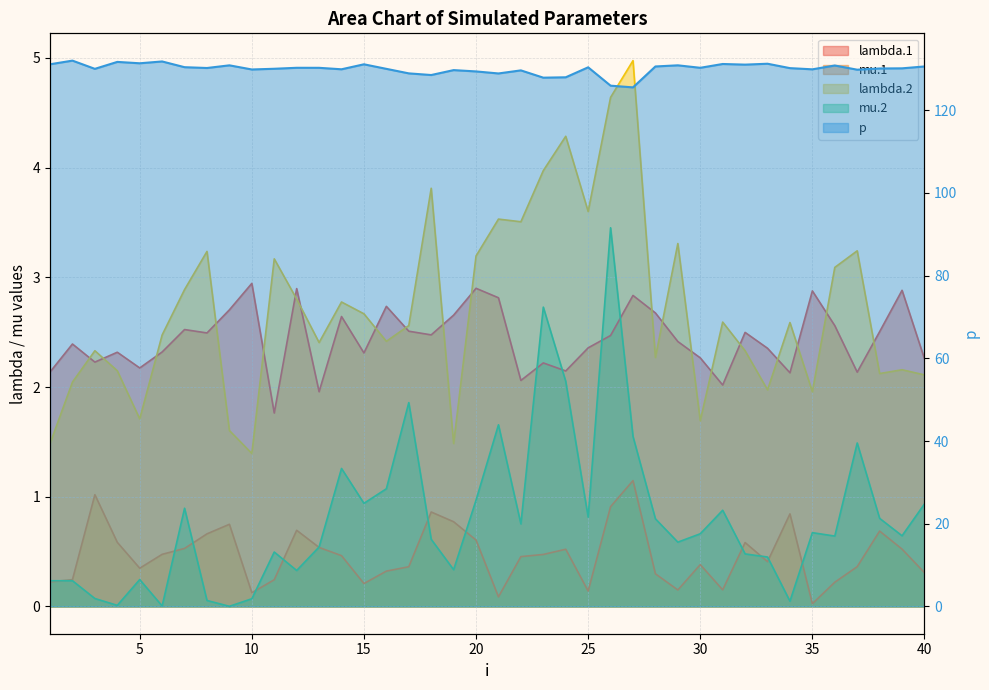

What is the spread (max minus min) of values at 15?

130.9